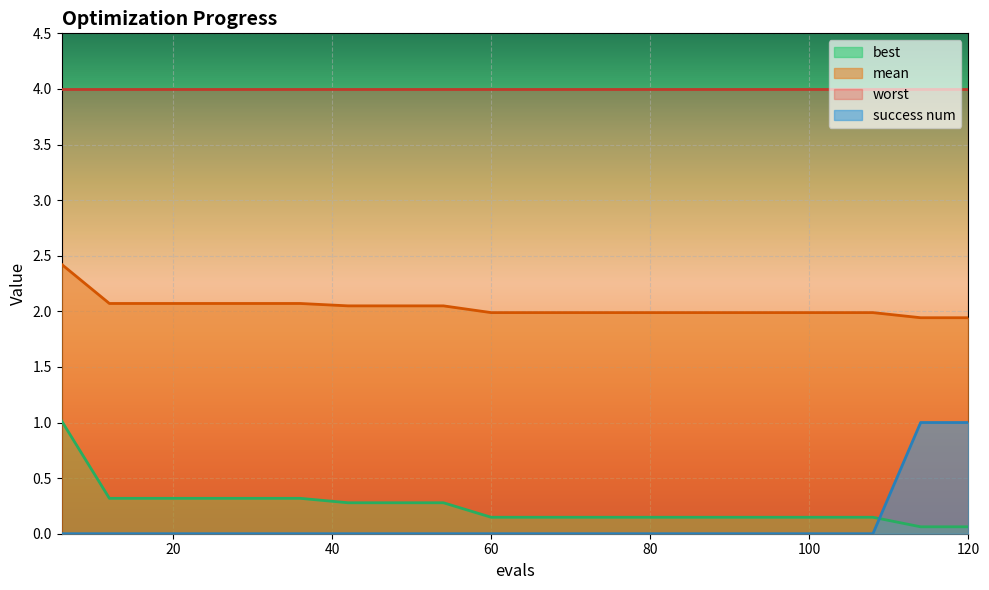

True or false: success num has more than 2 points higher than both neighbors.

False